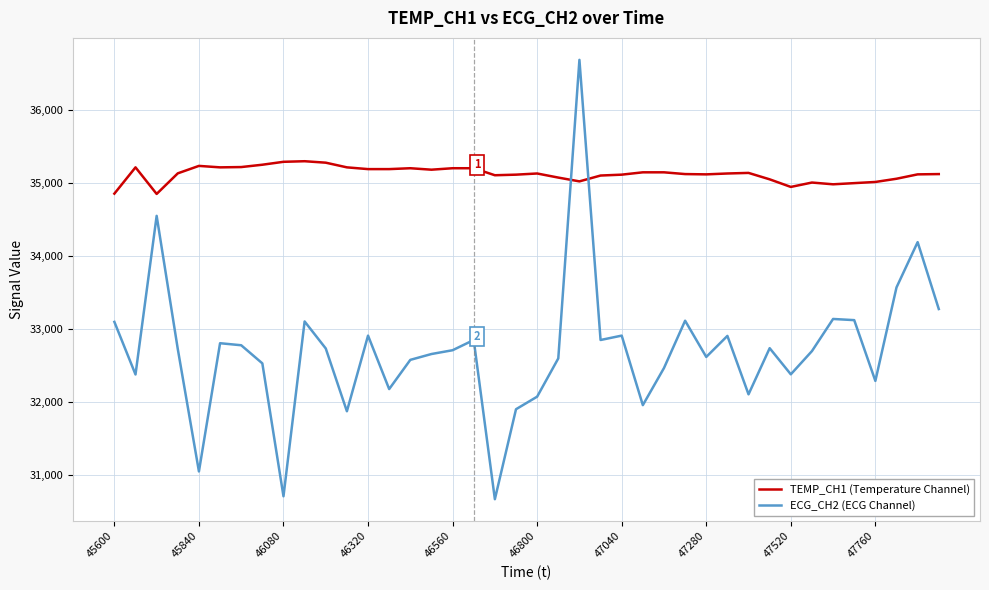

How many categories are shown in the chart?

40